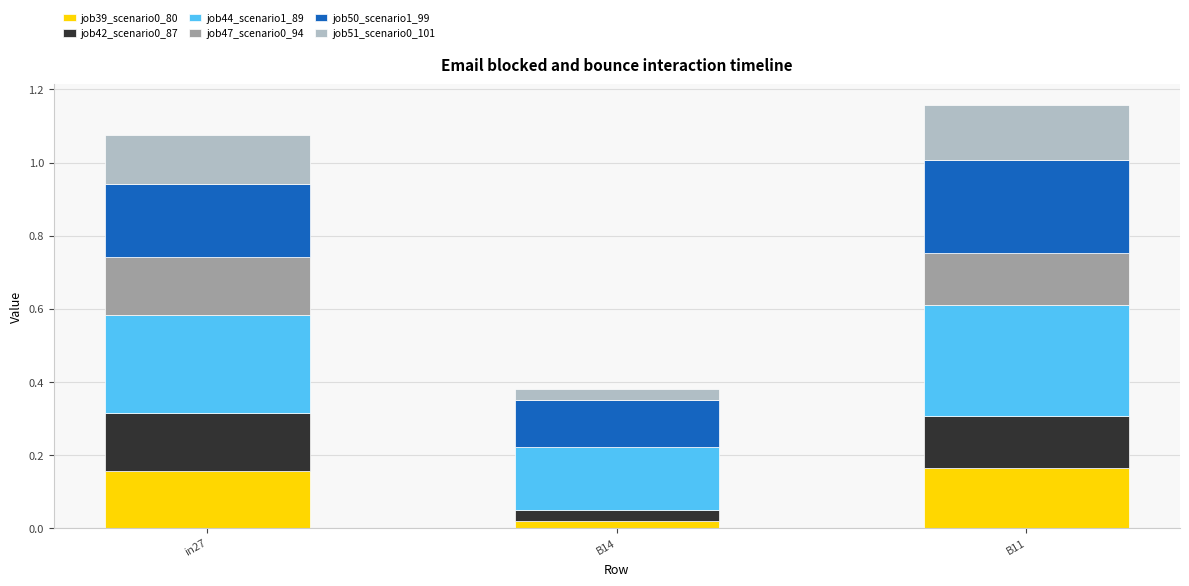

Is it true that job39_scenario0_80 equals 0.3 at in27?

False